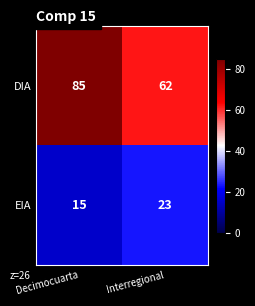

What is the sum of all EIA values?

38